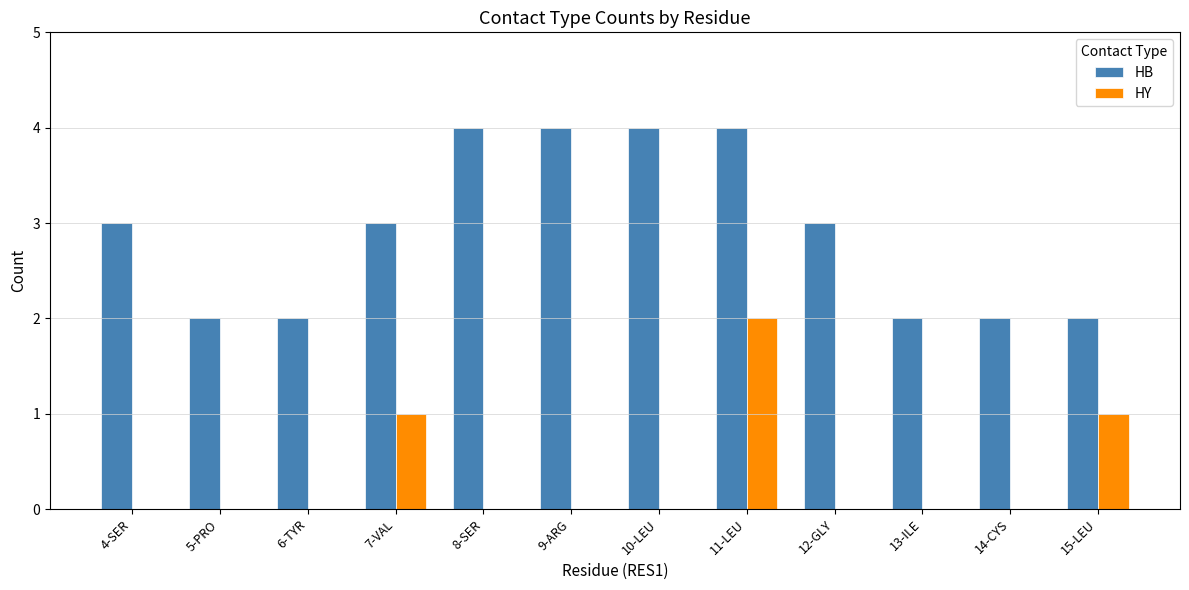

How many groups of bars are there?

12